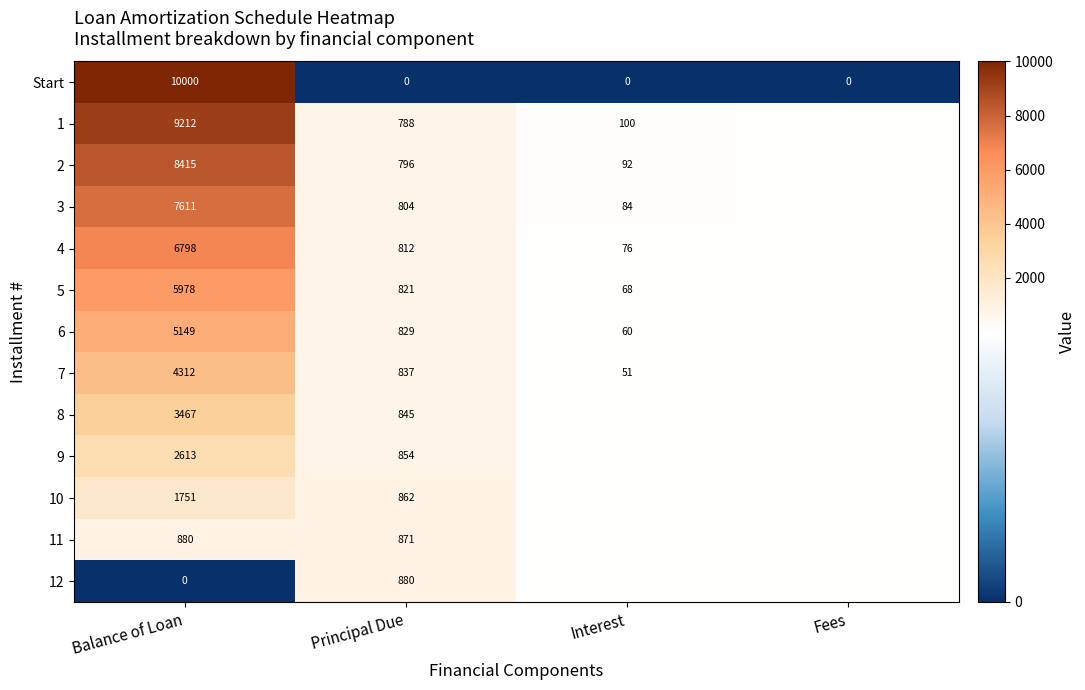

At Interest, list the series in order from smallest to largest.

Start, 12, 11, 10, 9, 8, 7, 6, 5, 4, 3, 2, 1